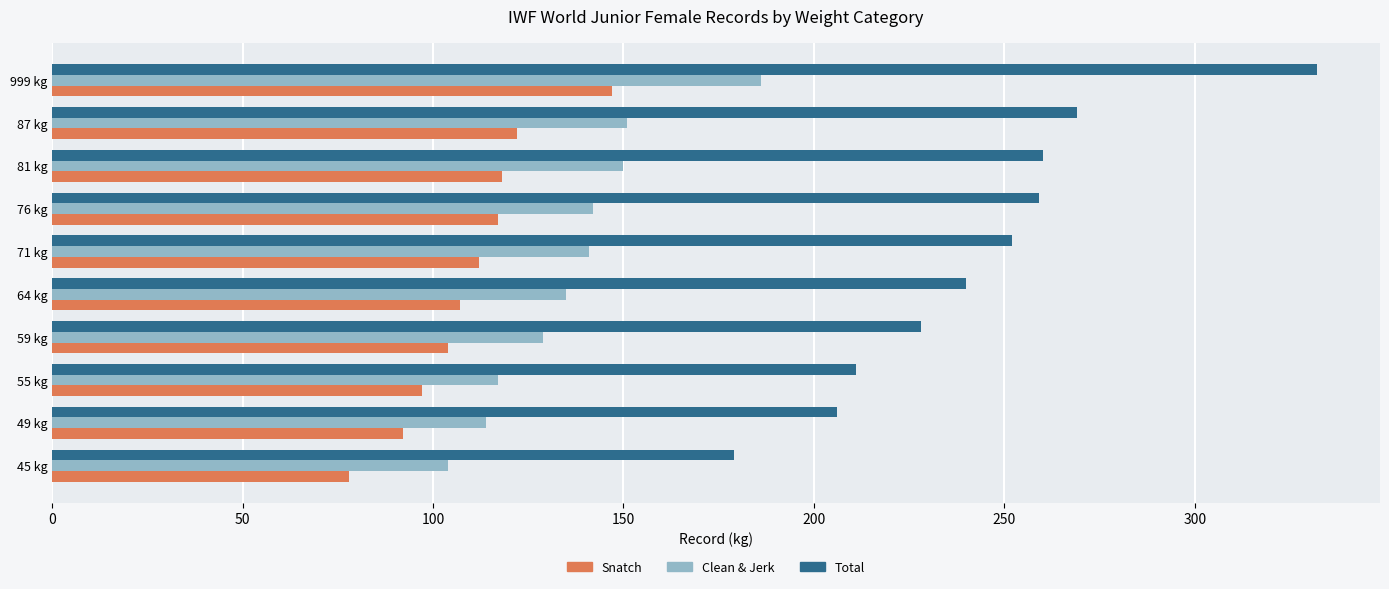

List the series in order of their overall mean, lowest first.

Snatch, Clean & Jerk, Total